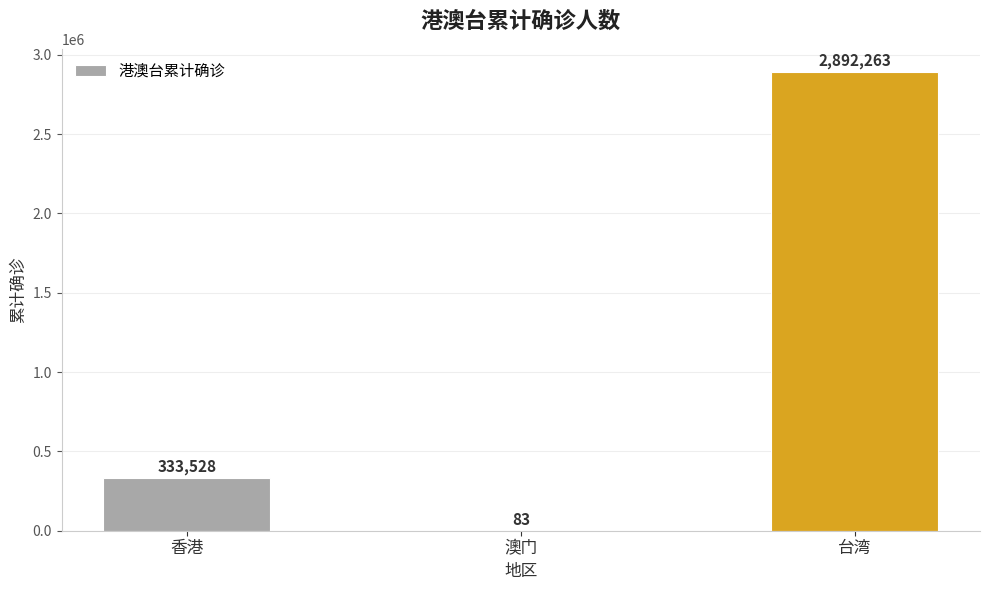

Where is the data nearest to the value 1446173?

香港